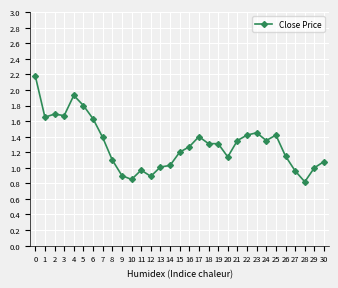

Which has a higher value, 10 or 26?

26